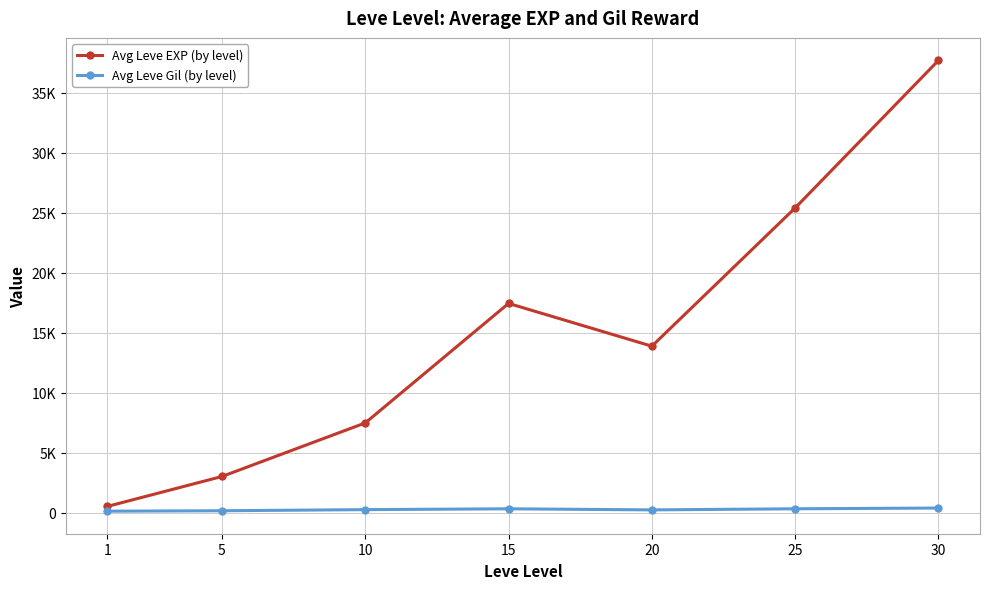

Which series has the largest total across all categories?

Avg Leve EXP (by level)